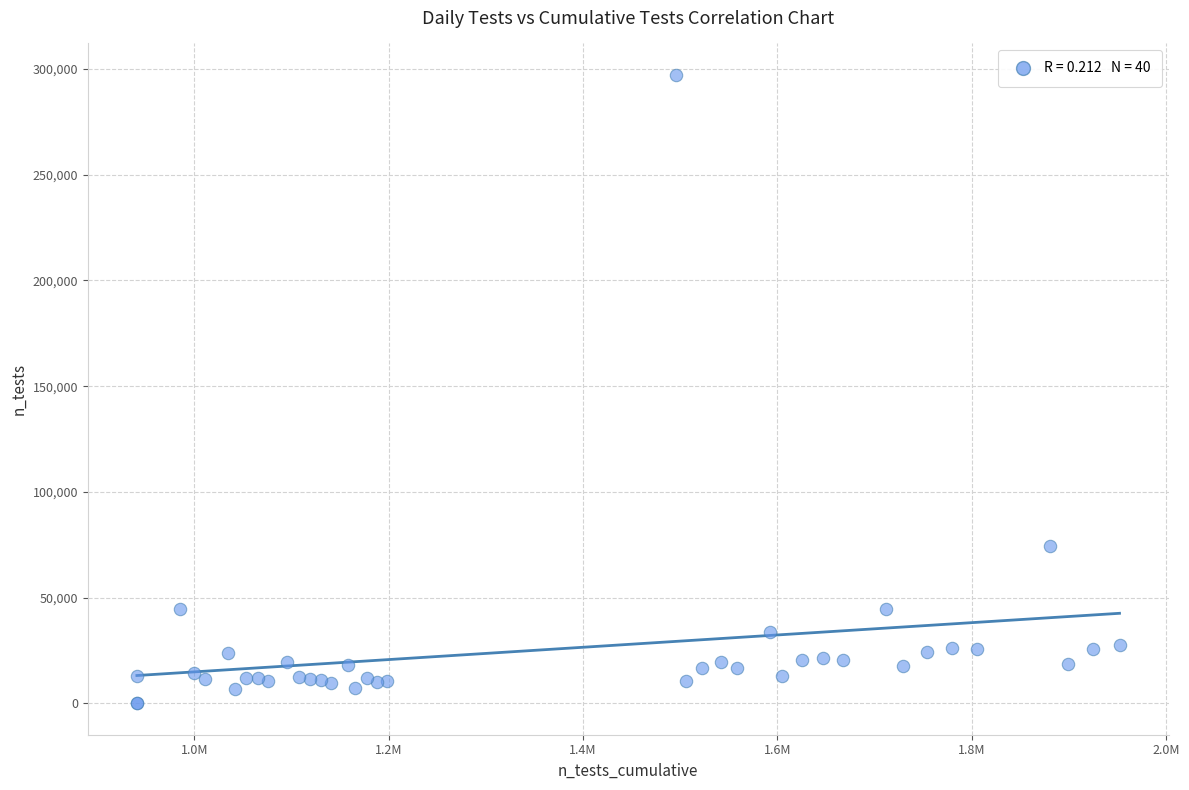

What Y value in the scatter plot is closest to 148620?

74457